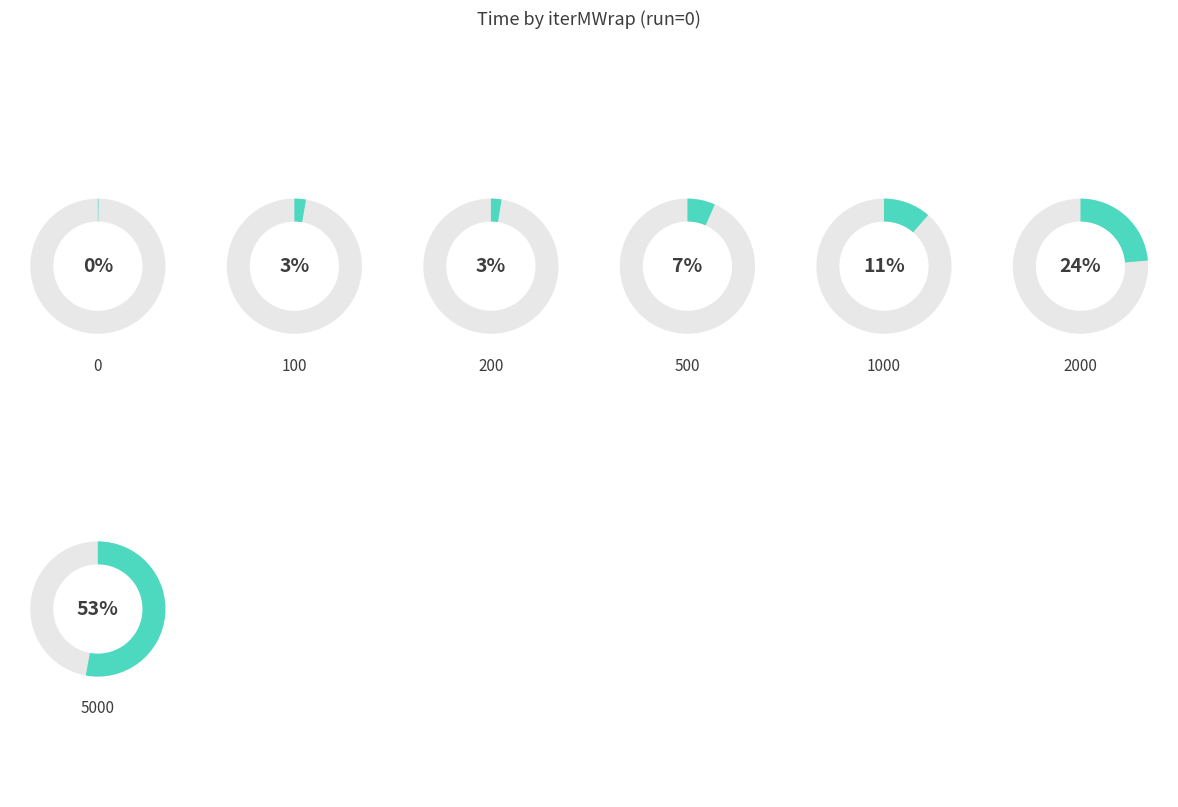

Is the sum of 2000 and 200 greater than half?

No